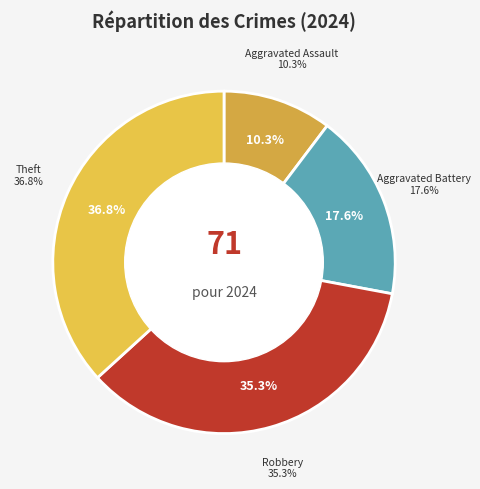

To the nearest percent, what is the difference between the Robbery and Aggravated Battery slice percentages?

18%